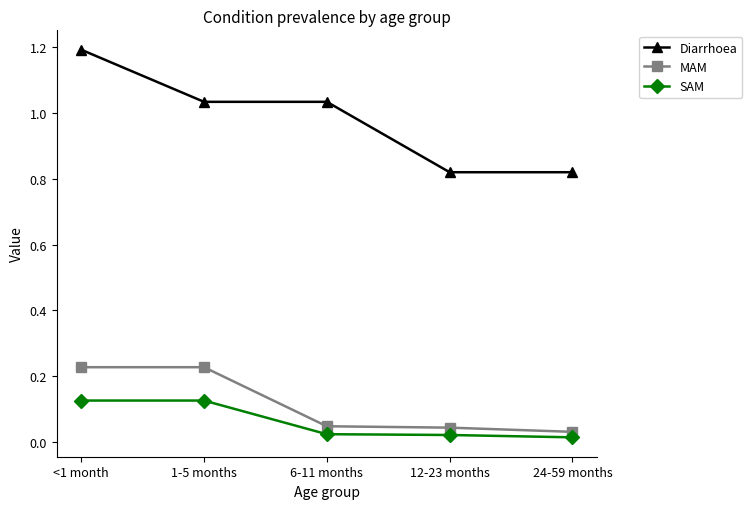

How many values in the Diarrhoea series exceed 1?

3